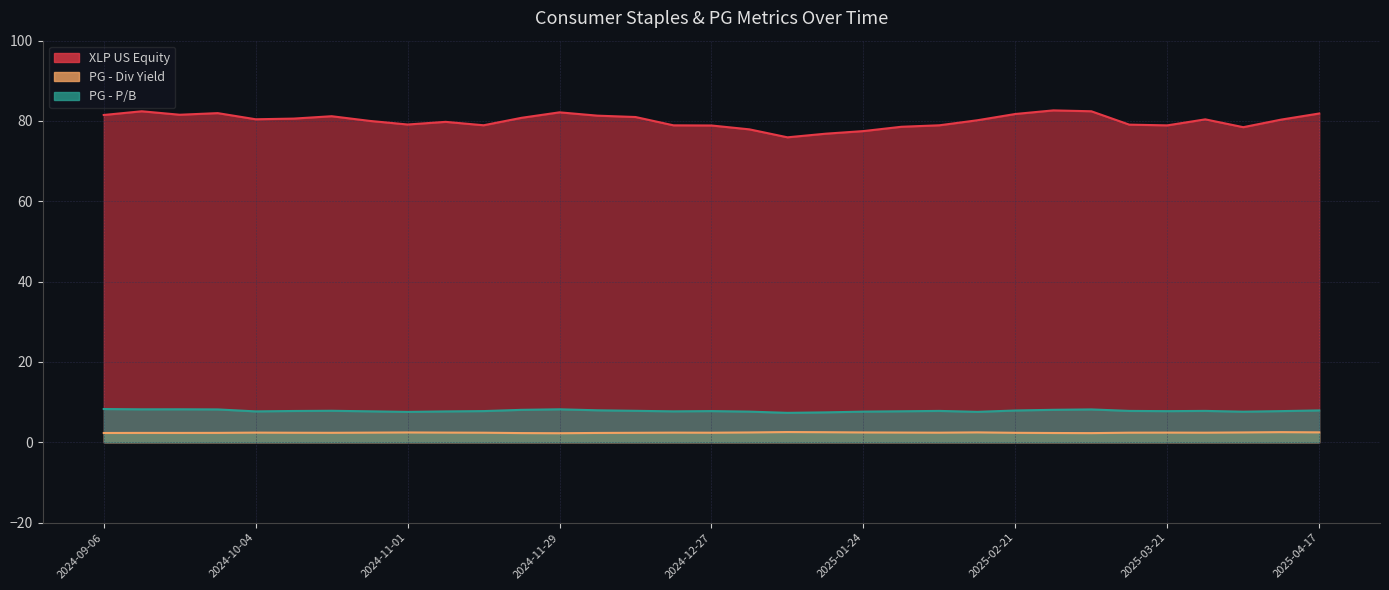

True or false: PG - Div Yield and PG - P/B cross at least once.

False